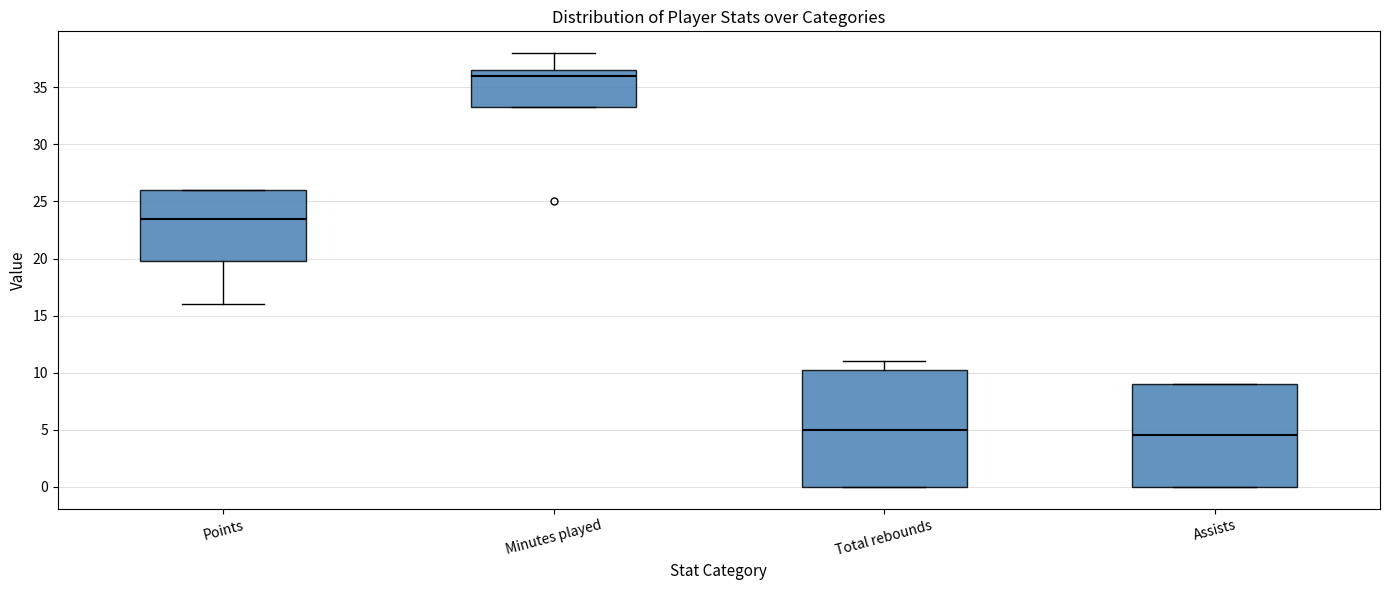

Reading left to right, read every box against the y-axis: the position of its median line, the range the box covers, and the ends of its whiskers. The values are not printed on the chart, so give them approximately, as read against the axis.

Points: median 23.5, box 20.0 to 26.0, whiskers 16.0 to 26.0
Minutes played: median 36.0, box 33.5 to 36.5, whiskers 33.5 to 38.0
Total rebounds: median 5.0, box 0.0 to 10.5, whiskers 0.0 to 11.0
Assists: median 4.5, box 0.0 to 9.0, whiskers 0.0 to 9.0